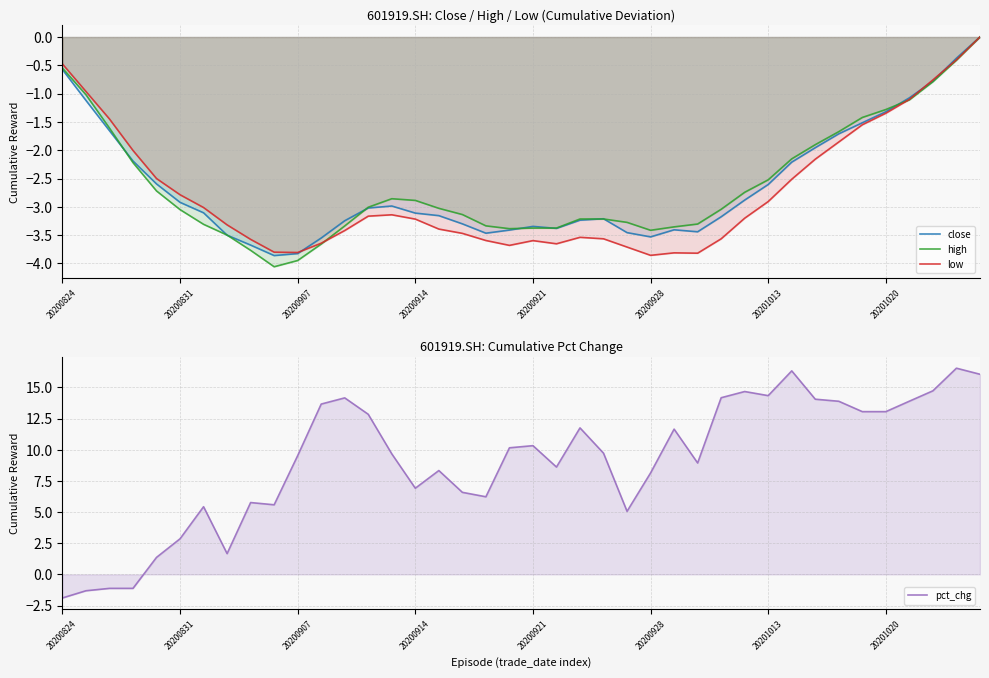

Is it true that pct_chg equals 9.0 at 32?

False